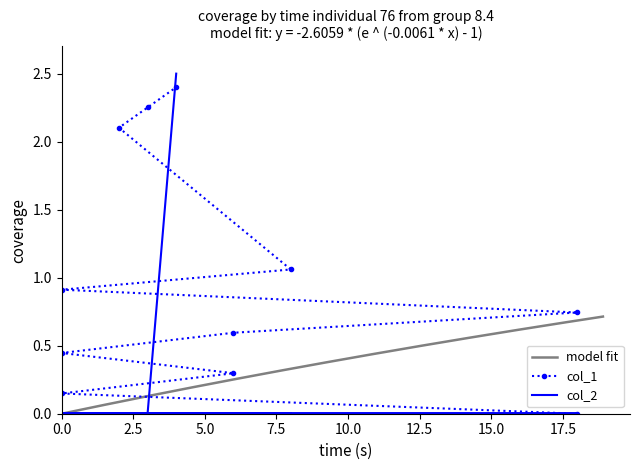

What is the maximum value shown in the chart?

2.5